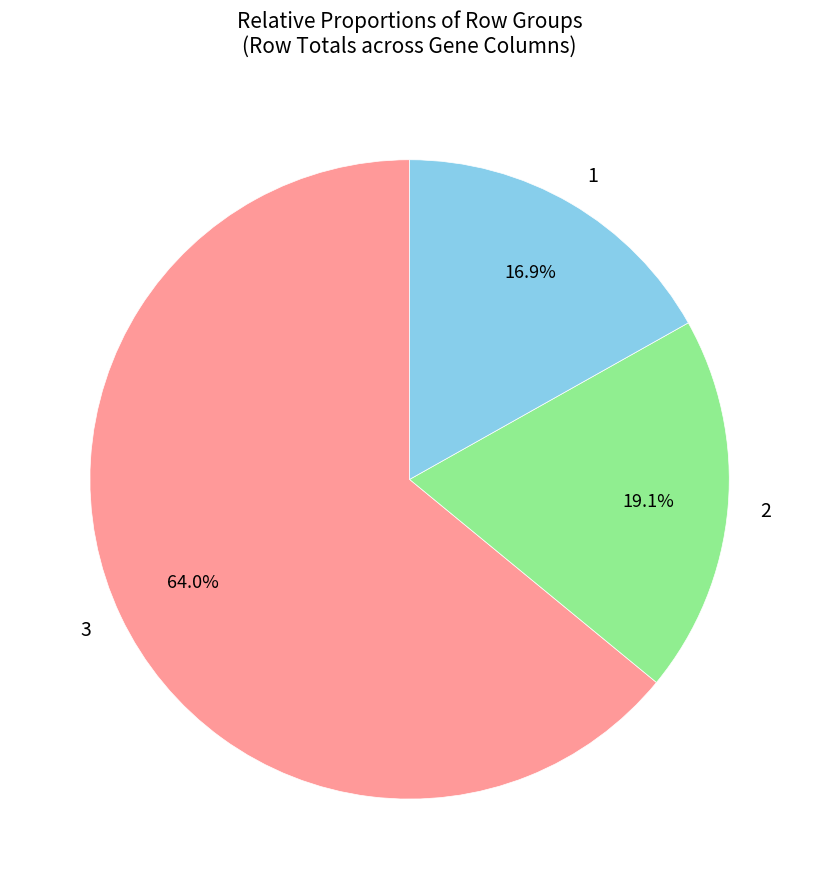

Count the number of slices in the pie.

3